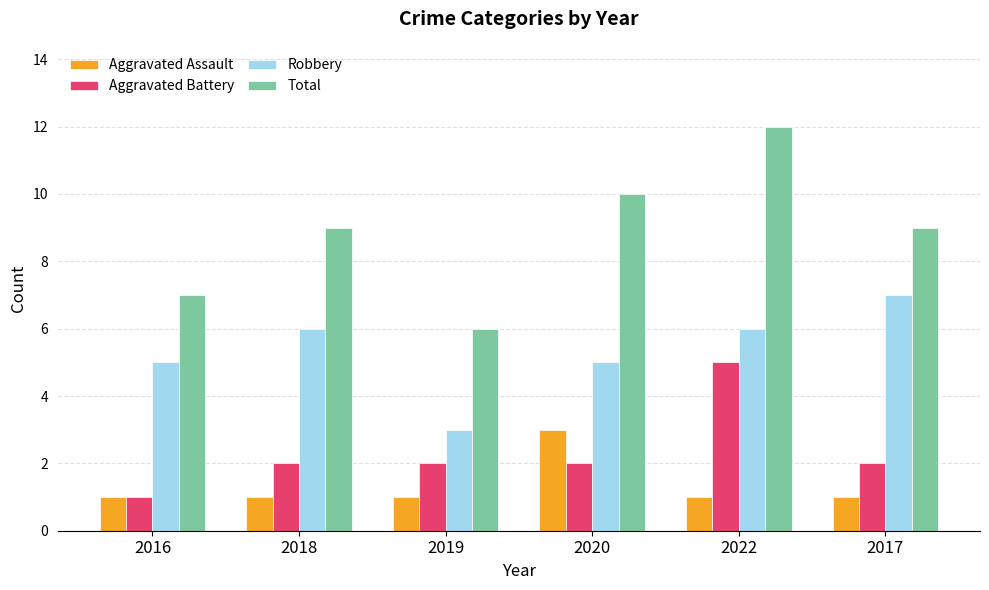

At which category is the sum across all series the highest?

2022